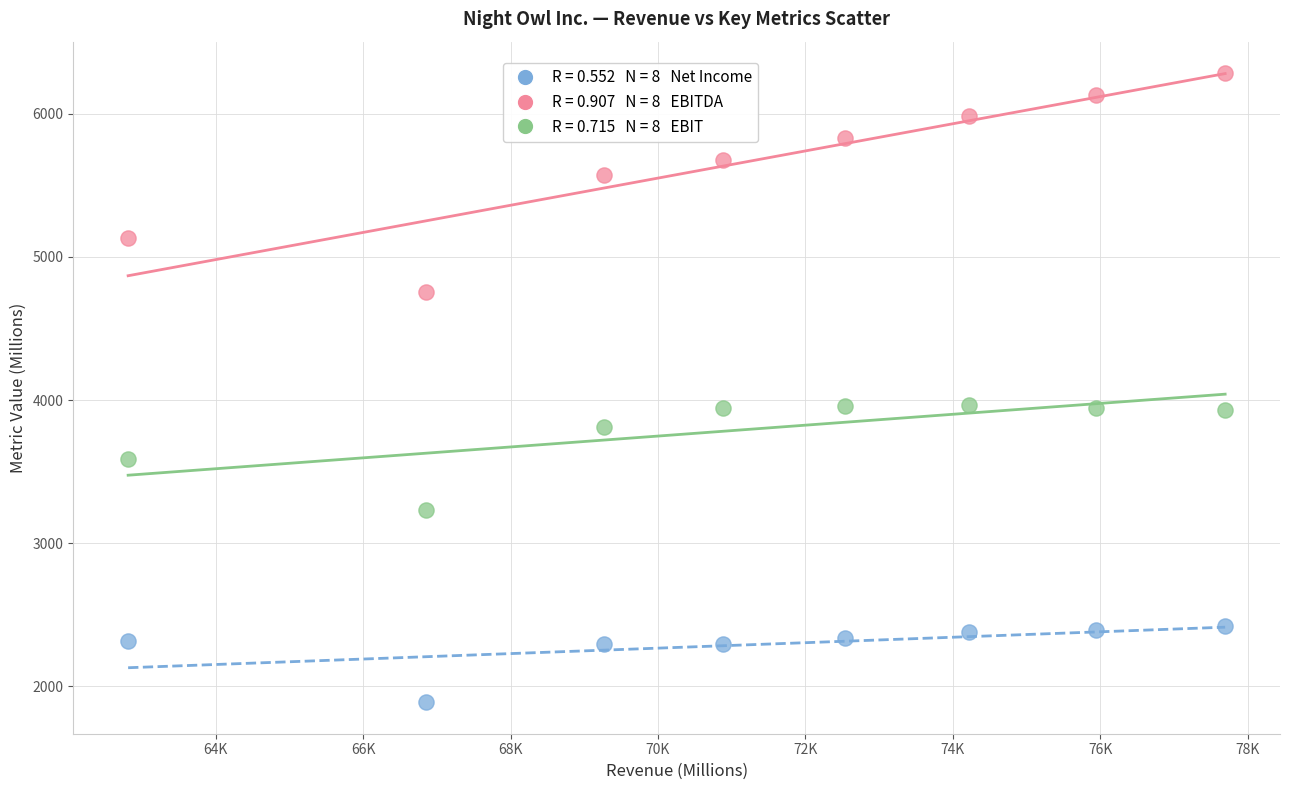

Across all data points, what is the range of X values (max minus min)?

14884.6